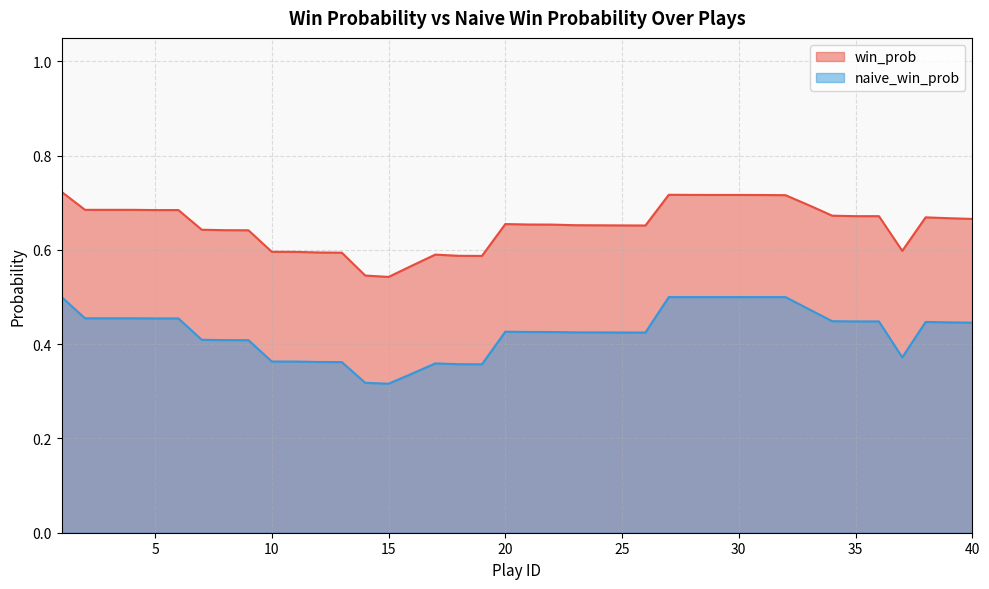

How many interior local valleys does the win_prob series have?

4